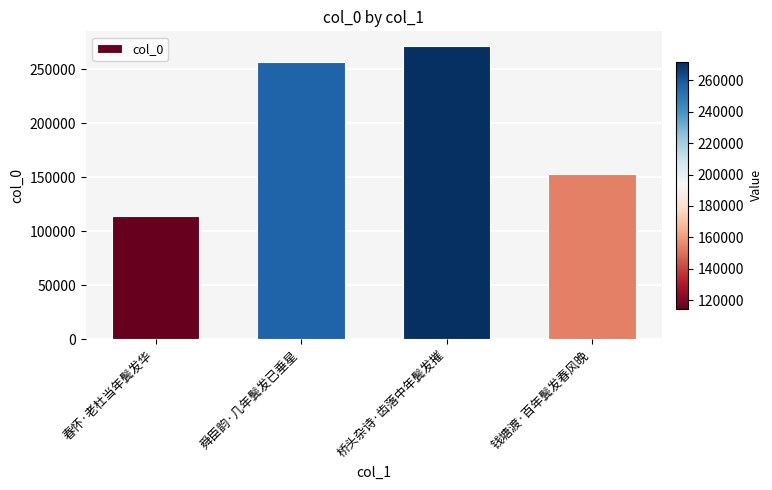

Approximately how many times larger is the value at 桥头杂诗·齿落中年鬓发摧 compared to 春怀·老杜当年鬓发华?

2.4